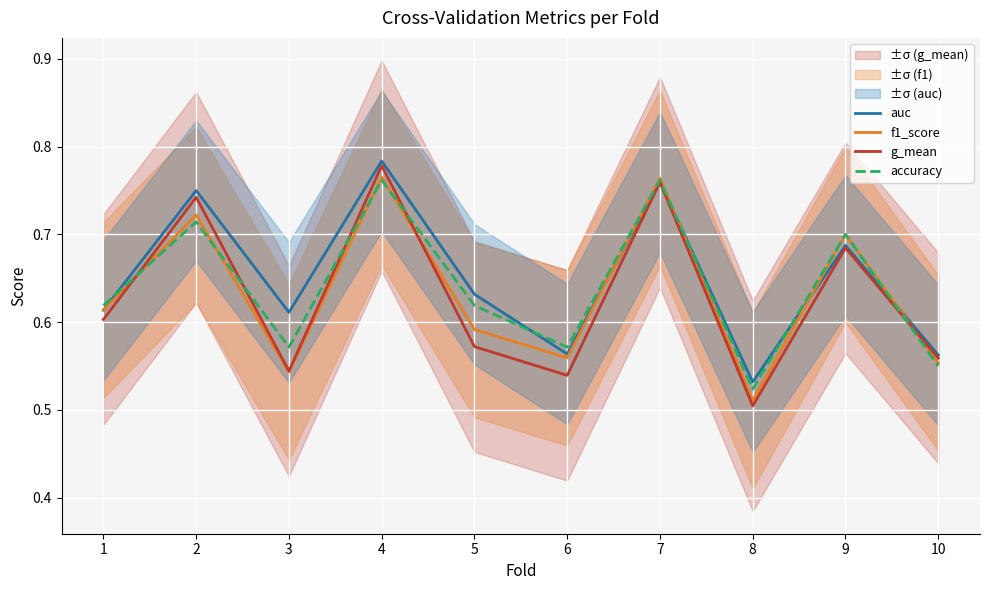

Reading right to left, transcribe all the data shown in this chart.

auc: 0.6	0.7	0.5	0.8	0.6	0.6	0.8	0.6	0.8	0.6
f1_score: 0.6	0.7	0.5	0.8	0.6	0.6	0.8	0.5	0.7	0.6
g_mean: 0.6	0.7	0.5	0.8	0.5	0.6	0.8	0.5	0.7	0.6
accuracy: 0.6	0.7	0.5	0.8	0.6	0.6	0.8	0.6	0.7	0.6